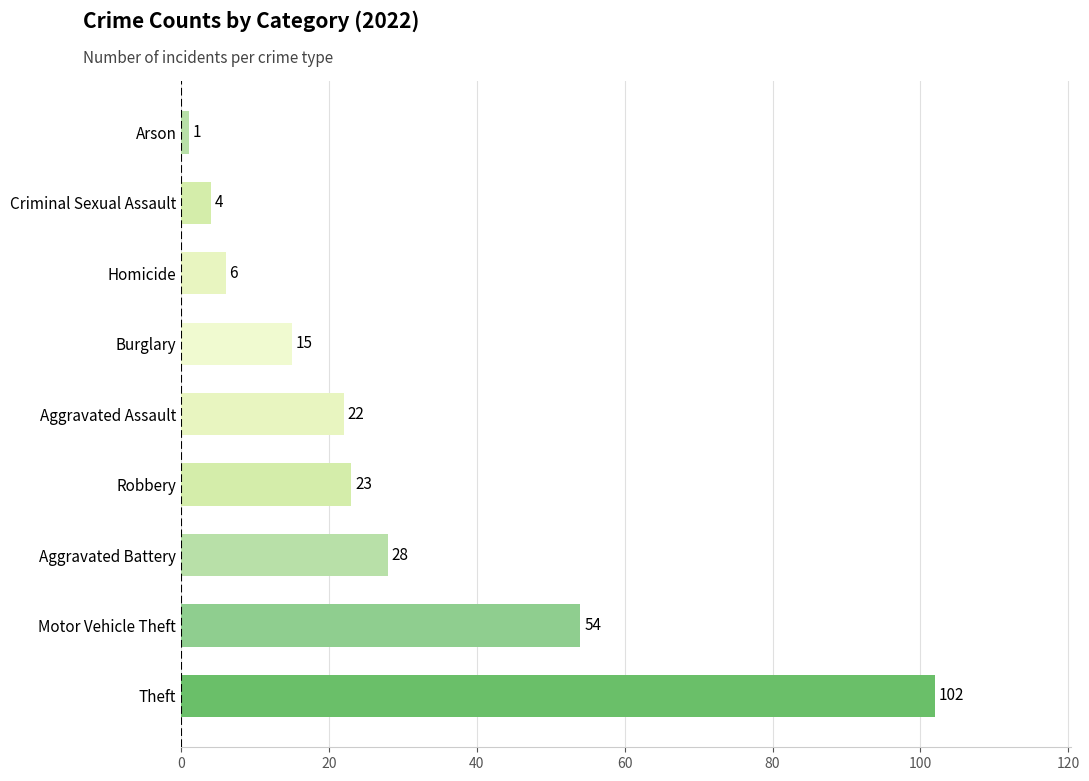

What is the sum of all values?

255